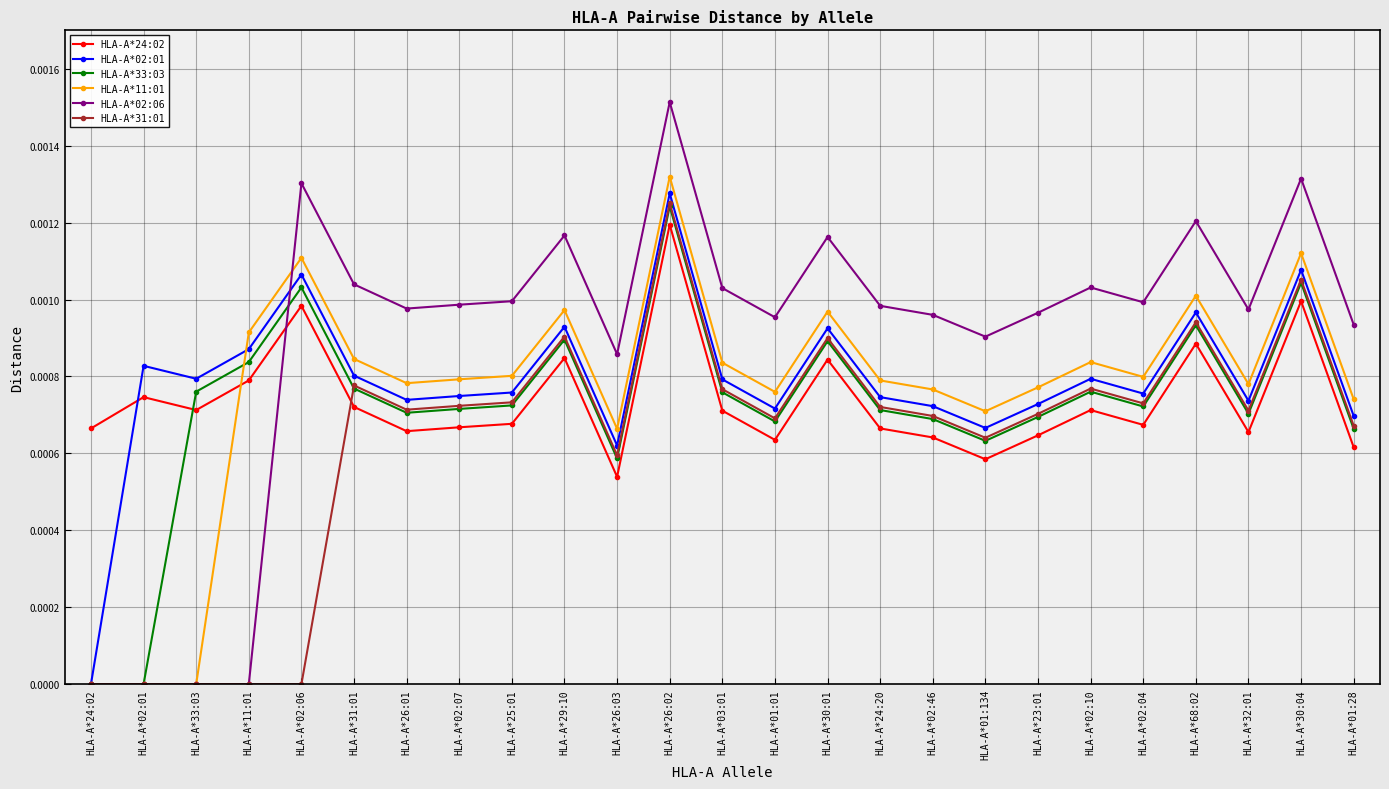

The value of HLA-A*24:02 at HLA-A*02:07 is 0.0. True or false?

True